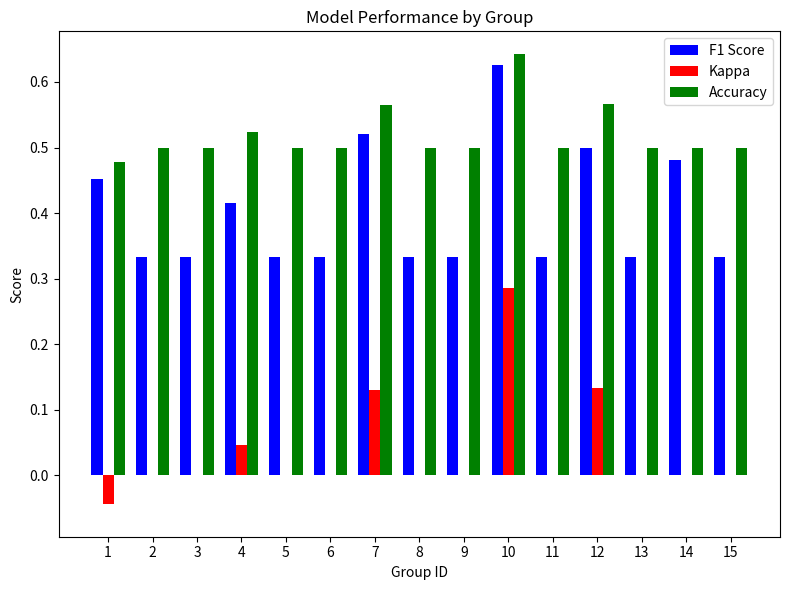

What are all the series names shown in the legend?

F1 Score, Kappa, Accuracy